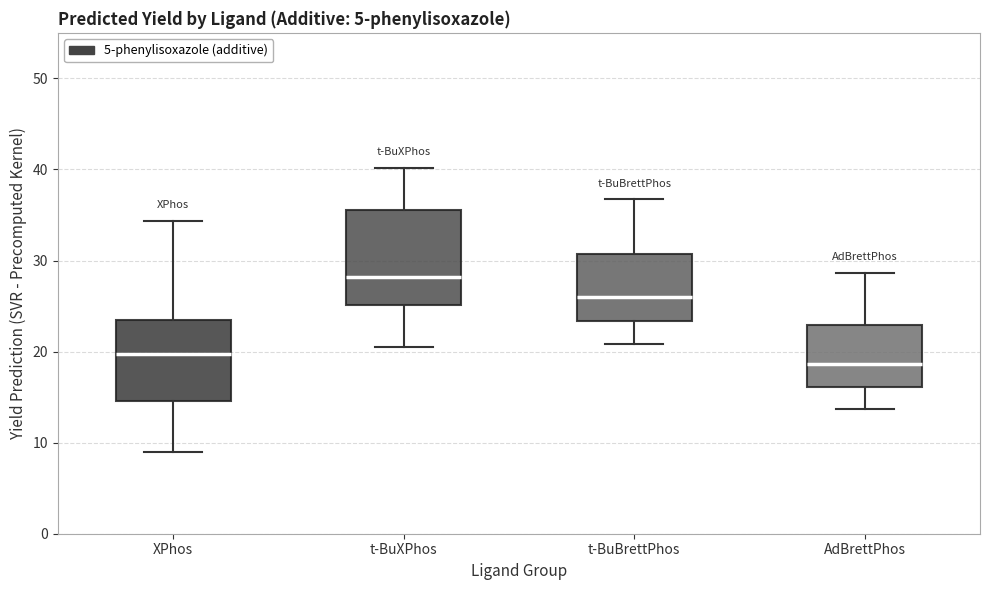

Which box is the tallest, from its lower edge to its upper edge?

t-BuXPhos